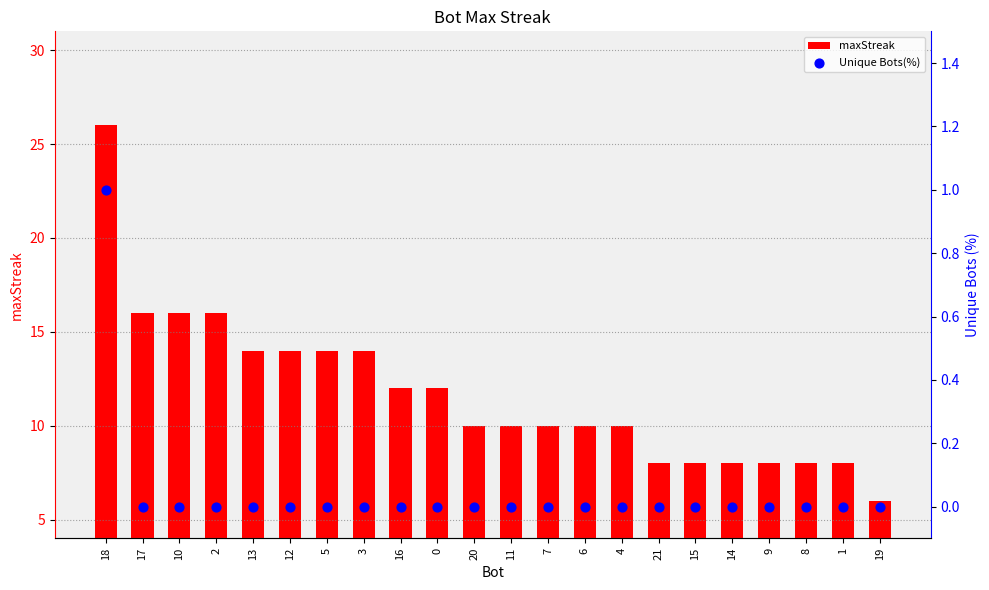

Which series has the largest Y range (max minus min)?

maxStreak